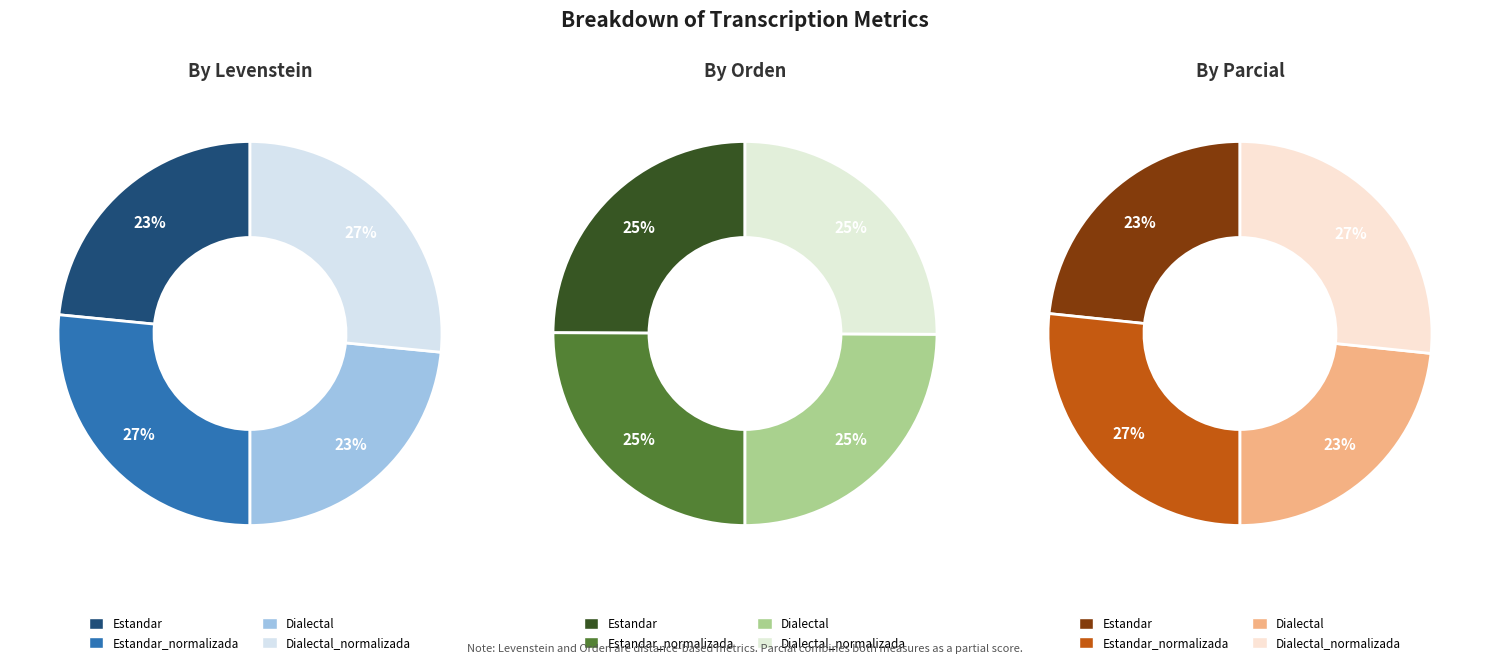

Is there any slice that represents more than half of the pie?

No